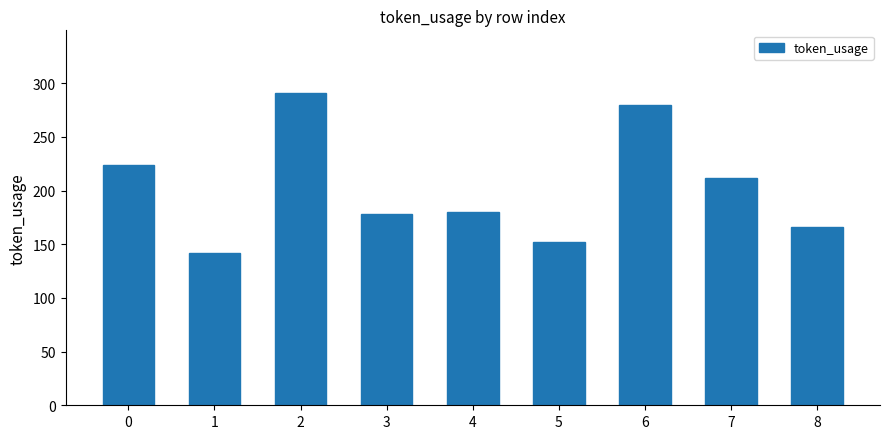

Reading left to right, list all the values displayed in this chart.

0=224	1=142	2=291	3=178	4=180	5=152	6=280	7=212	8=166